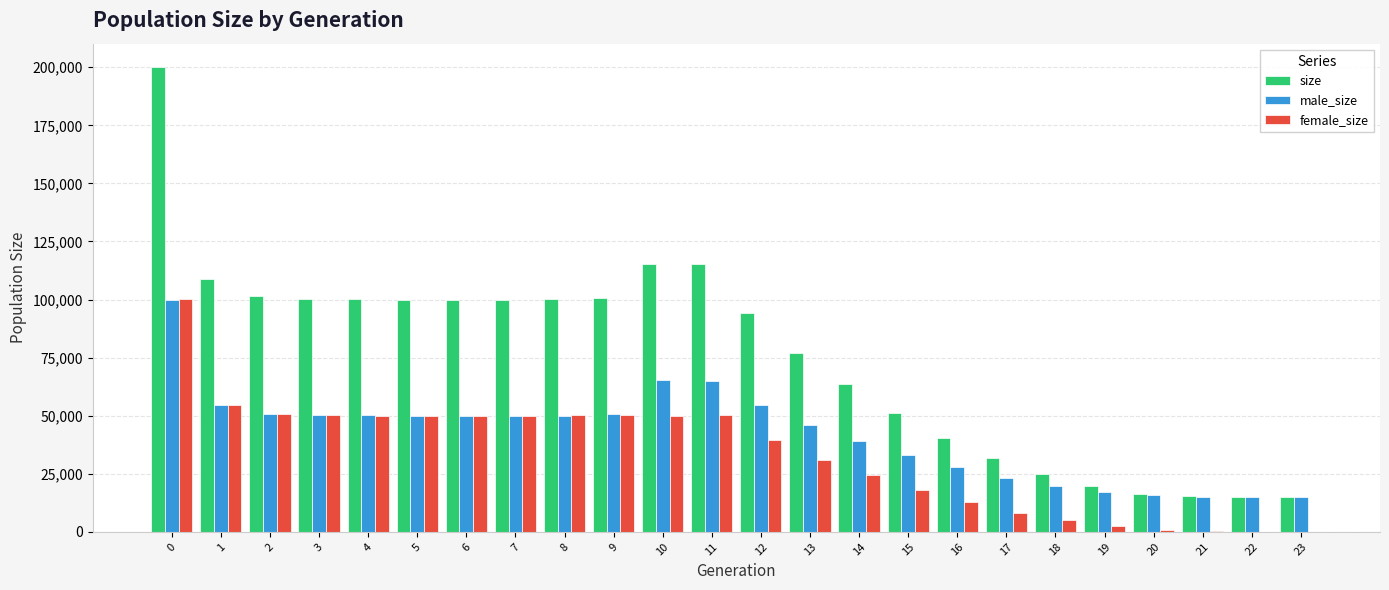

What is the highest value of the size series?

200155